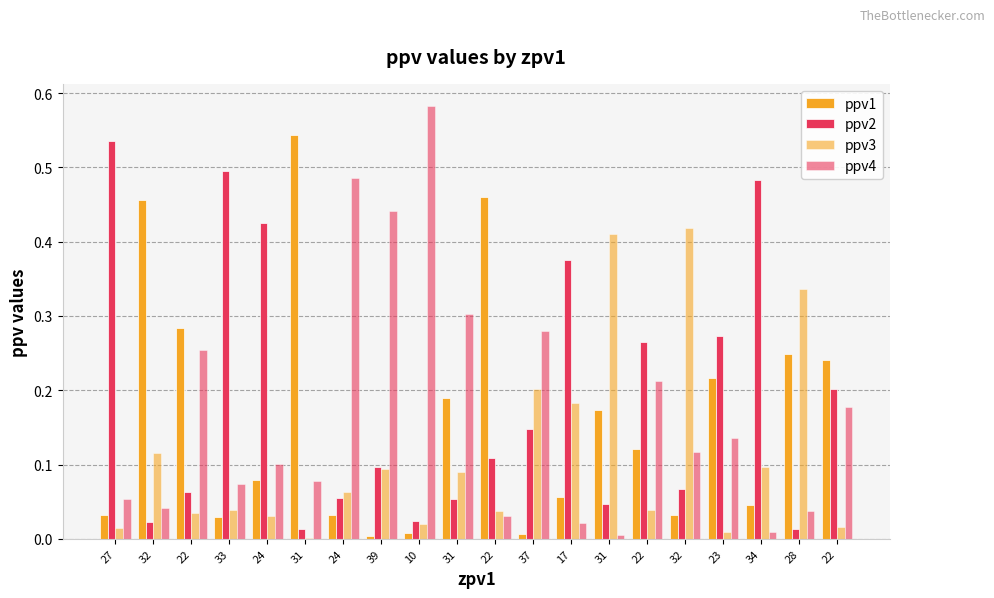

Which series changed the most between 27 and 24?

ppv2